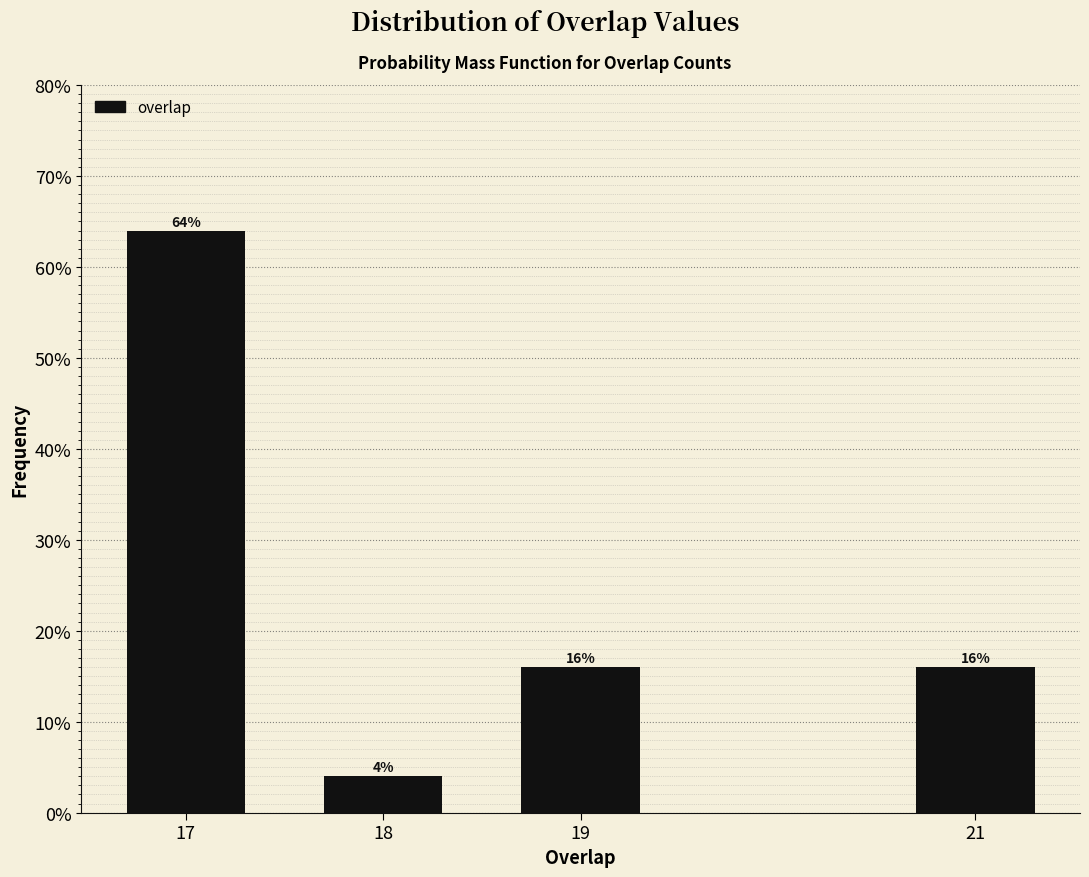

Are the bars horizontal?

No